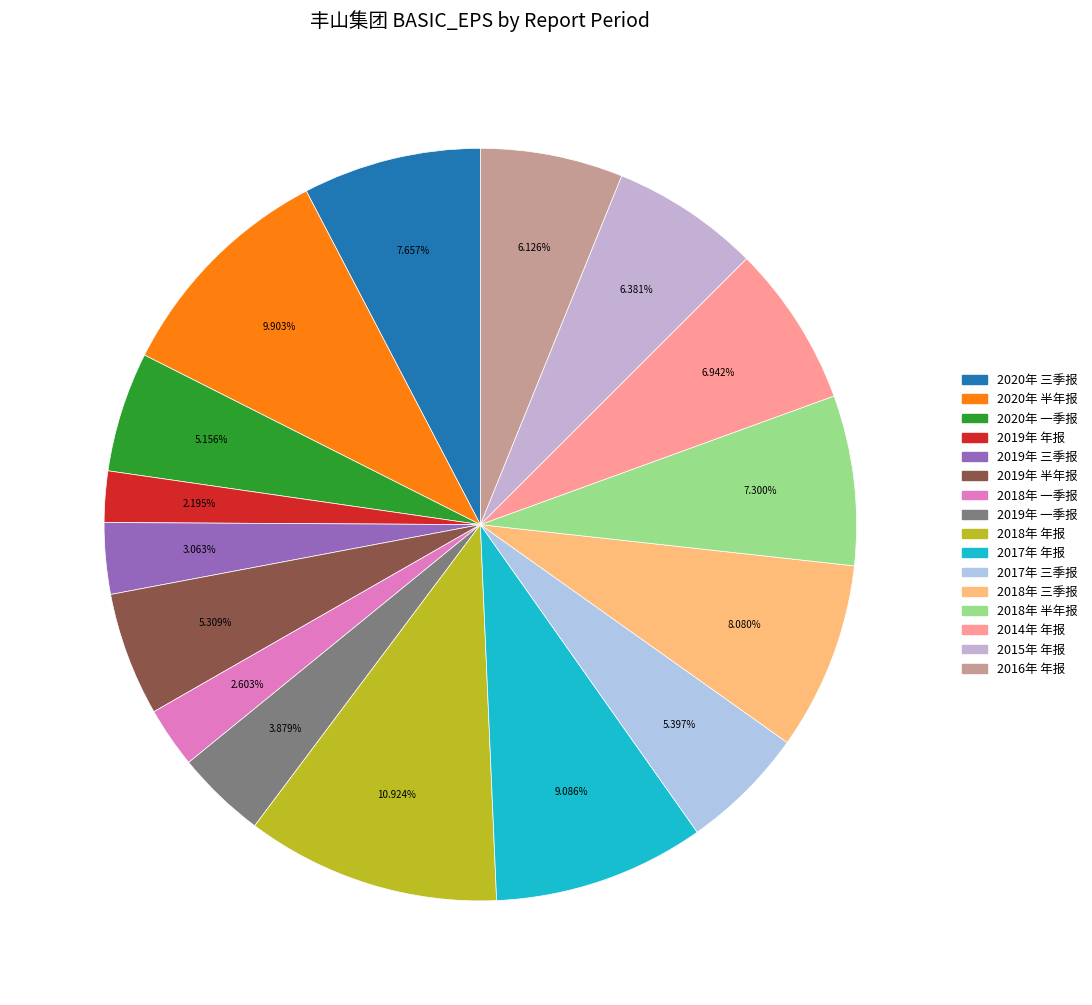

To the nearest percent, what percentage of the pie is 2014年 年报?

7%